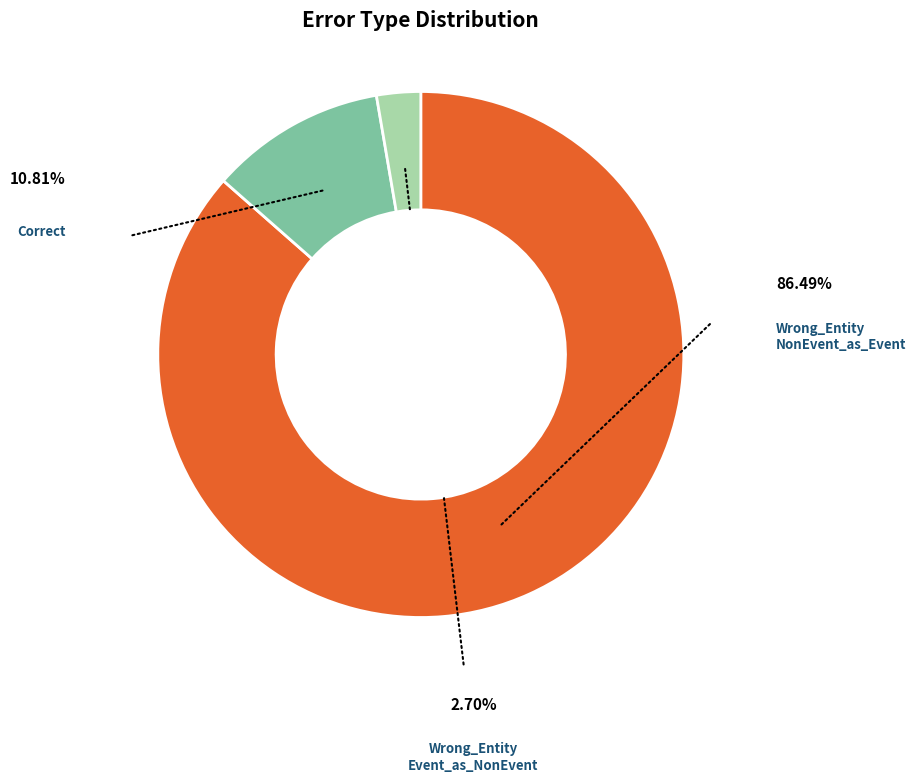

To the nearest percent, what is the average slice percentage?

33%